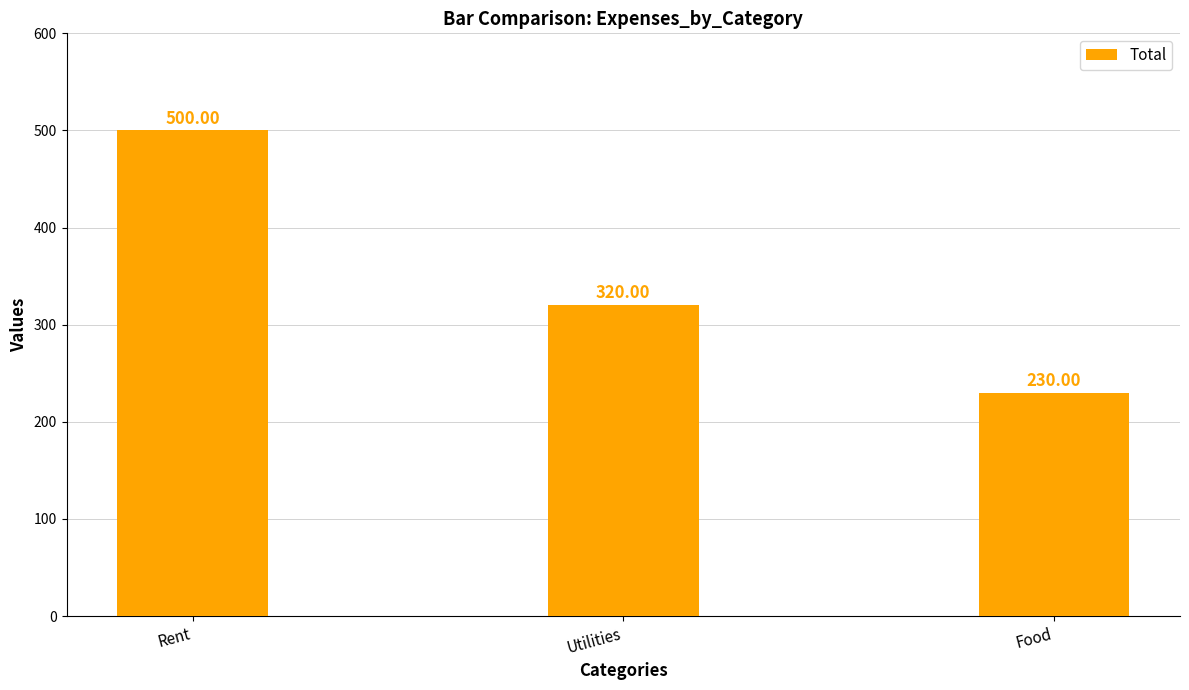

Does the chart contain any negative values?

No